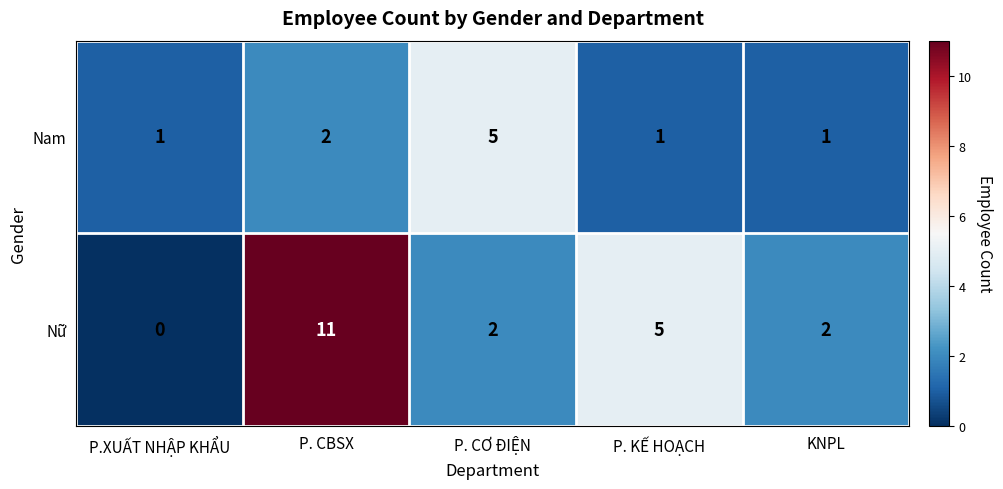

How many categories are shown in the chart?

5